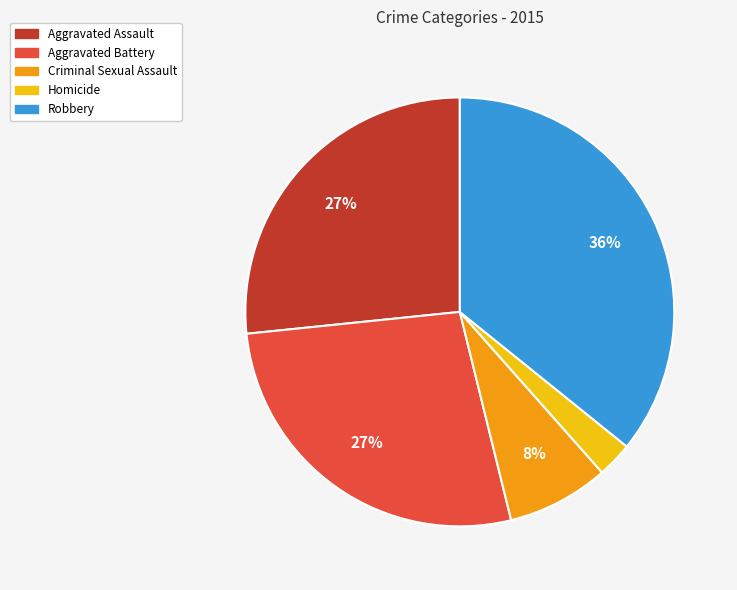

Count the number of slices in the pie.

5